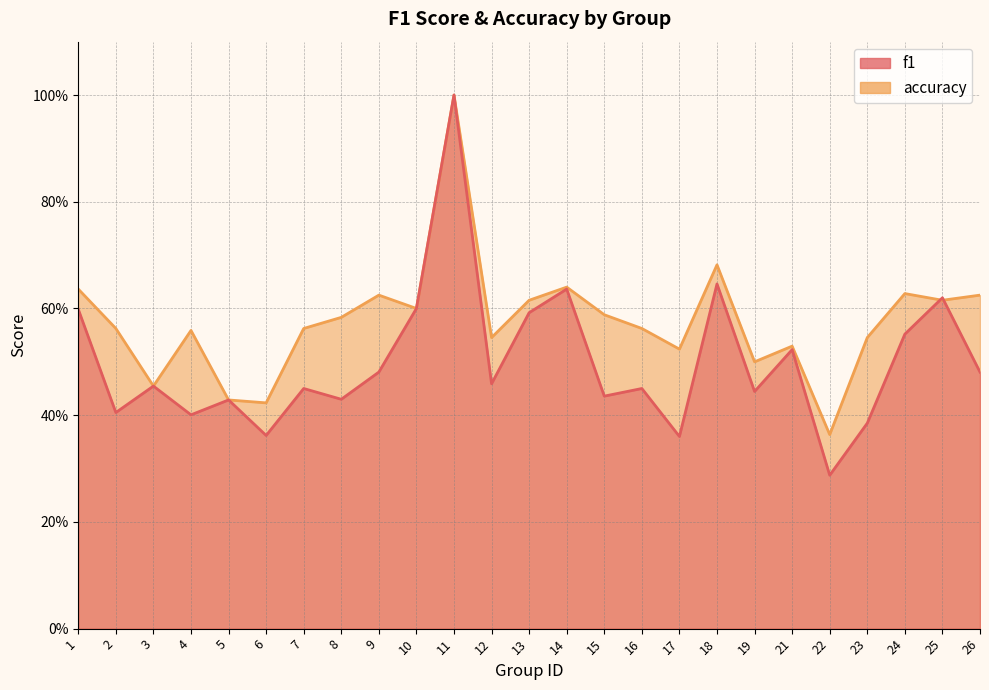

At which label does accuracy reach its peak?

11